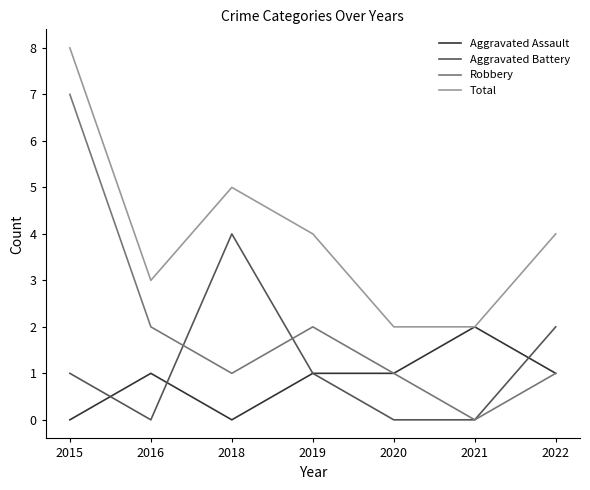

What is the total value across all series at 2016?

6